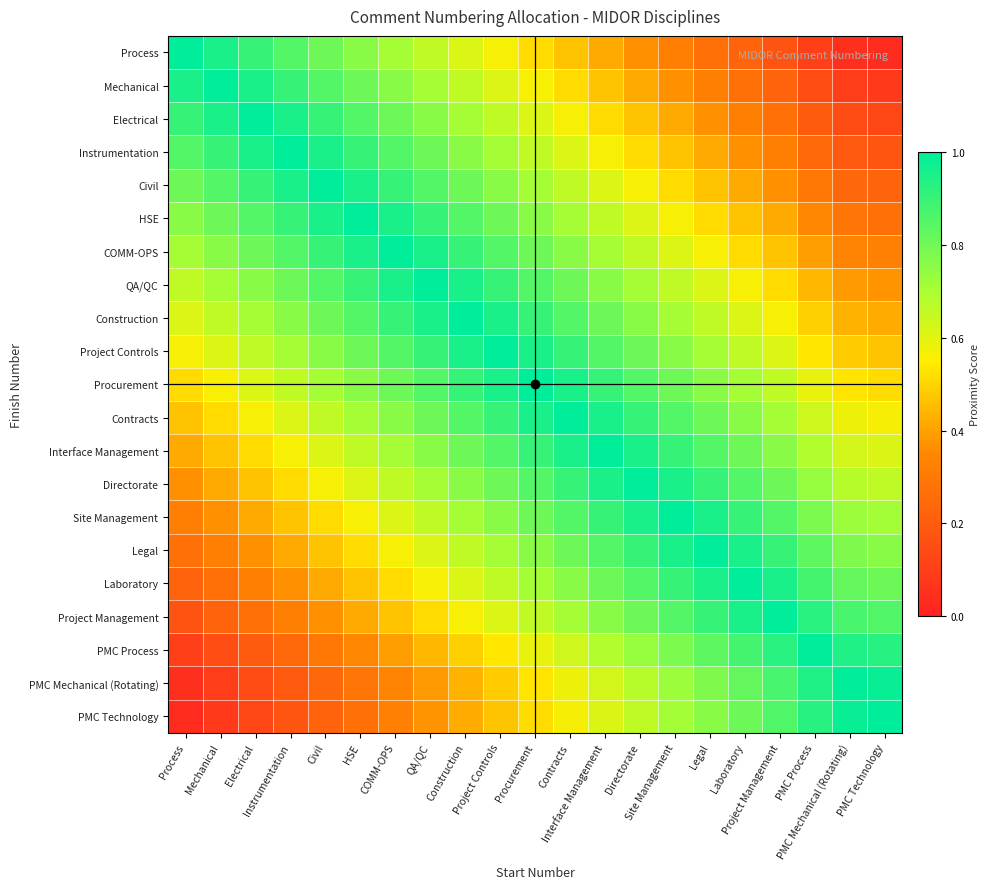

Reading left to right, extract all data points from this chart.

Process: Process=1.0	Mechanical=1.0	Electrical=0.9	Instrumentation=0.9	Civil=0.8	HSE=0.8	COMM-OPS=0.7	QA/QC=0.7	Construction=0.6	Project Controls=0.6	Procurement=0.5	Contracts=0.5	Interface Management=0.4	Directorate=0.4	Site Management=0.3	Legal=0.3	Laboratory=0.2	Project Management=0.2	PMC Process=0.1	PMC Mechanical (Rotating)=0.0	PMC Technology=0.0
Mechanical: Process=1.0	Mechanical=1.0	Electrical=1.0	Instrumentation=0.9	Civil=0.9	HSE=0.8	COMM-OPS=0.8	QA/QC=0.7	Construction=0.7	Project Controls=0.6	Procurement=0.6	Contracts=0.5	Interface Management=0.5	Directorate=0.4	Site Management=0.4	Legal=0.3	Laboratory=0.3	Project Management=0.2	PMC Process=0.2	PMC Mechanical (Rotating)=0.1	PMC Technology=0.1
Electrical: Process=0.9	Mechanical=1.0	Electrical=1.0	Instrumentation=1.0	Civil=0.9	HSE=0.9	COMM-OPS=0.8	QA/QC=0.8	Construction=0.7	Project Controls=0.7	Procurement=0.6	Contracts=0.6	Interface Management=0.5	Directorate=0.5	Site Management=0.4	Legal=0.4	Laboratory=0.3	Project Management=0.3	PMC Process=0.2	PMC Mechanical (Rotating)=0.1	PMC Technology=0.1
Instrumentation: Process=0.9	Mechanical=0.9	Electrical=1.0	Instrumentation=1.0	Civil=1.0	HSE=0.9	COMM-OPS=0.9	QA/QC=0.8	Construction=0.8	Project Controls=0.7	Procurement=0.7	Contracts=0.6	Interface Management=0.6	Directorate=0.5	Site Management=0.5	Legal=0.4	Laboratory=0.4	Project Management=0.3	PMC Process=0.2	PMC Mechanical (Rotating)=0.2	PMC Technology=0.2
Civil: Process=0.8	Mechanical=0.9	Electrical=0.9	Instrumentation=1.0	Civil=1.0	HSE=1.0	COMM-OPS=0.9	QA/QC=0.9	Construction=0.8	Project Controls=0.8	Procurement=0.7	Contracts=0.7	Interface Management=0.6	Directorate=0.6	Site Management=0.5	Legal=0.5	Laboratory=0.4	Project Management=0.4	PMC Process=0.3	PMC Mechanical (Rotating)=0.2	PMC Technology=0.2
HSE: Process=0.8	Mechanical=0.8	Electrical=0.9	Instrumentation=0.9	Civil=1.0	HSE=1.0	COMM-OPS=1.0	QA/QC=0.9	Construction=0.9	Project Controls=0.8	Procurement=0.8	Contracts=0.7	Interface Management=0.7	Directorate=0.6	Site Management=0.6	Legal=0.5	Laboratory=0.5	Project Management=0.4	PMC Process=0.3	PMC Mechanical (Rotating)=0.3	PMC Technology=0.3
COMM-OPS: Process=0.7	Mechanical=0.8	Electrical=0.8	Instrumentation=0.9	Civil=0.9	HSE=1.0	COMM-OPS=1.0	QA/QC=1.0	Construction=0.9	Project Controls=0.9	Procurement=0.8	Contracts=0.8	Interface Management=0.7	Directorate=0.7	Site Management=0.6	Legal=0.6	Laboratory=0.5	Project Management=0.5	PMC Process=0.4	PMC Mechanical (Rotating)=0.3	PMC Technology=0.3
QA/QC: Process=0.7	Mechanical=0.7	Electrical=0.8	Instrumentation=0.8	Civil=0.9	HSE=0.9	COMM-OPS=1.0	QA/QC=1.0	Construction=1.0	Project Controls=0.9	Procurement=0.9	Contracts=0.8	Interface Management=0.8	Directorate=0.7	Site Management=0.7	Legal=0.6	Laboratory=0.6	Project Management=0.5	PMC Process=0.4	PMC Mechanical (Rotating)=0.4	PMC Technology=0.4
Construction: Process=0.6	Mechanical=0.7	Electrical=0.7	Instrumentation=0.8	Civil=0.8	HSE=0.9	COMM-OPS=0.9	QA/QC=1.0	Construction=1.0	Project Controls=1.0	Procurement=0.9	Contracts=0.9	Interface Management=0.8	Directorate=0.8	Site Management=0.7	Legal=0.7	Laboratory=0.6	Project Management=0.6	PMC Process=0.5	PMC Mechanical (Rotating)=0.4	PMC Technology=0.4
Project Controls: Process=0.6	Mechanical=0.6	Electrical=0.7	Instrumentation=0.7	Civil=0.8	HSE=0.8	COMM-OPS=0.9	QA/QC=0.9	Construction=1.0	Project Controls=1.0	Procurement=1.0	Contracts=0.9	Interface Management=0.9	Directorate=0.8	Site Management=0.8	Legal=0.7	Laboratory=0.7	Project Management=0.6	PMC Process=0.5	PMC Mechanical (Rotating)=0.5	PMC Technology=0.5
Procurement: Process=0.5	Mechanical=0.6	Electrical=0.6	Instrumentation=0.7	Civil=0.7	HSE=0.8	COMM-OPS=0.8	QA/QC=0.9	Construction=0.9	Project Controls=1.0	Procurement=1.0	Contracts=1.0	Interface Management=0.9	Directorate=0.9	Site Management=0.8	Legal=0.8	Laboratory=0.7	Project Management=0.7	PMC Process=0.6	PMC Mechanical (Rotating)=0.5	PMC Technology=0.5
Contracts: Process=0.5	Mechanical=0.5	Electrical=0.6	Instrumentation=0.6	Civil=0.7	HSE=0.7	COMM-OPS=0.8	QA/QC=0.8	Construction=0.9	Project Controls=0.9	Procurement=1.0	Contracts=1.0	Interface Management=1.0	Directorate=0.9	Site Management=0.9	Legal=0.8	Laboratory=0.8	Project Management=0.7	PMC Process=0.6	PMC Mechanical (Rotating)=0.6	PMC Technology=0.6
Interface Management: Process=0.4	Mechanical=0.5	Electrical=0.5	Instrumentation=0.6	Civil=0.6	HSE=0.7	COMM-OPS=0.7	QA/QC=0.8	Construction=0.8	Project Controls=0.9	Procurement=0.9	Contracts=1.0	Interface Management=1.0	Directorate=1.0	Site Management=0.9	Legal=0.9	Laboratory=0.8	Project Management=0.8	PMC Process=0.7	PMC Mechanical (Rotating)=0.6	PMC Technology=0.6
Directorate: Process=0.4	Mechanical=0.4	Electrical=0.5	Instrumentation=0.5	Civil=0.6	HSE=0.6	COMM-OPS=0.7	QA/QC=0.7	Construction=0.8	Project Controls=0.8	Procurement=0.9	Contracts=0.9	Interface Management=1.0	Directorate=1.0	Site Management=1.0	Legal=0.9	Laboratory=0.9	Project Management=0.8	PMC Process=0.7	PMC Mechanical (Rotating)=0.7	PMC Technology=0.7
Site Management: Process=0.3	Mechanical=0.4	Electrical=0.4	Instrumentation=0.5	Civil=0.5	HSE=0.6	COMM-OPS=0.6	QA/QC=0.7	Construction=0.7	Project Controls=0.8	Procurement=0.8	Contracts=0.9	Interface Management=0.9	Directorate=1.0	Site Management=1.0	Legal=1.0	Laboratory=0.9	Project Management=0.9	PMC Process=0.8	PMC Mechanical (Rotating)=0.7	PMC Technology=0.7
Legal: Process=0.3	Mechanical=0.3	Electrical=0.4	Instrumentation=0.4	Civil=0.5	HSE=0.5	COMM-OPS=0.6	QA/QC=0.6	Construction=0.7	Project Controls=0.7	Procurement=0.8	Contracts=0.8	Interface Management=0.9	Directorate=0.9	Site Management=1.0	Legal=1.0	Laboratory=1.0	Project Management=0.9	PMC Process=0.8	PMC Mechanical (Rotating)=0.8	PMC Technology=0.8
Laboratory: Process=0.2	Mechanical=0.3	Electrical=0.3	Instrumentation=0.4	Civil=0.4	HSE=0.5	COMM-OPS=0.5	QA/QC=0.6	Construction=0.6	Project Controls=0.7	Procurement=0.7	Contracts=0.8	Interface Management=0.8	Directorate=0.9	Site Management=0.9	Legal=1.0	Laboratory=1.0	Project Management=1.0	PMC Process=0.9	PMC Mechanical (Rotating)=0.8	PMC Technology=0.8
Project Management: Process=0.2	Mechanical=0.2	Electrical=0.3	Instrumentation=0.3	Civil=0.4	HSE=0.4	COMM-OPS=0.5	QA/QC=0.5	Construction=0.6	Project Controls=0.6	Procurement=0.7	Contracts=0.7	Interface Management=0.8	Directorate=0.8	Site Management=0.9	Legal=0.9	Laboratory=1.0	Project Management=1.0	PMC Process=0.9	PMC Mechanical (Rotating)=0.9	PMC Technology=0.9
PMC Process: Process=0.1	Mechanical=0.2	Electrical=0.2	Instrumentation=0.2	Civil=0.3	HSE=0.3	COMM-OPS=0.4	QA/QC=0.4	Construction=0.5	Project Controls=0.5	Procurement=0.6	Contracts=0.6	Interface Management=0.7	Directorate=0.7	Site Management=0.8	Legal=0.8	Laboratory=0.9	Project Management=0.9	PMC Process=1.0	PMC Mechanical (Rotating)=0.9	PMC Technology=0.9
PMC Mechanical (Rotating): Process=0.0	Mechanical=0.1	Electrical=0.1	Instrumentation=0.2	Civil=0.2	HSE=0.3	COMM-OPS=0.3	QA/QC=0.4	Construction=0.4	Project Controls=0.5	Procurement=0.5	Contracts=0.6	Interface Management=0.6	Directorate=0.7	Site Management=0.7	Legal=0.8	Laboratory=0.8	Project Management=0.9	PMC Process=0.9	PMC Mechanical (Rotating)=1.0	PMC Technology=1.0
PMC Technology: Process=0.0	Mechanical=0.1	Electrical=0.1	Instrumentation=0.2	Civil=0.2	HSE=0.3	COMM-OPS=0.3	QA/QC=0.4	Construction=0.4	Project Controls=0.5	Procurement=0.5	Contracts=0.6	Interface Management=0.6	Directorate=0.7	Site Management=0.7	Legal=0.8	Laboratory=0.8	Project Management=0.9	PMC Process=0.9	PMC Mechanical (Rotating)=1.0	PMC Technology=1.0